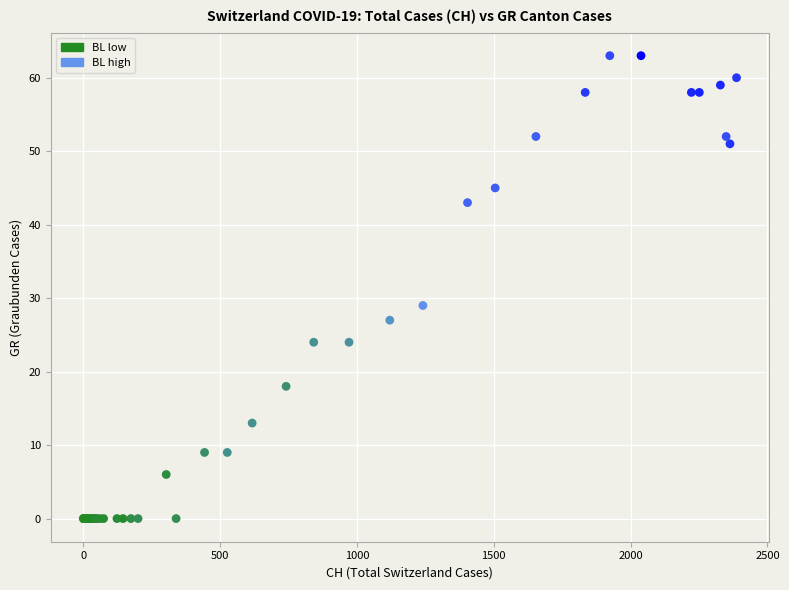

What Y value in the scatter plot is closest to 31?

29